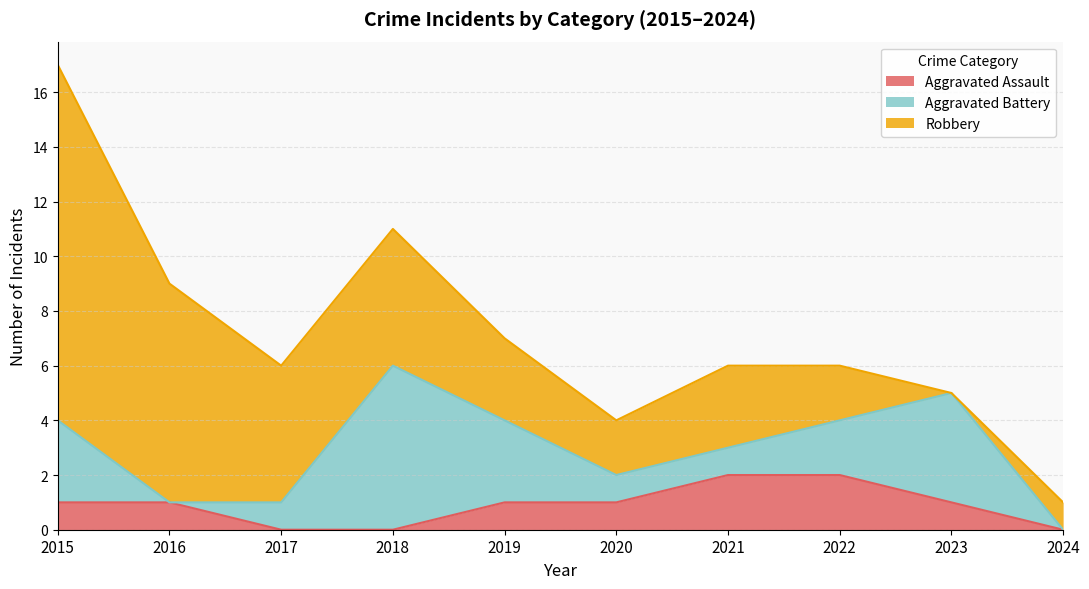

At which category is the sum across all series the highest?

2015